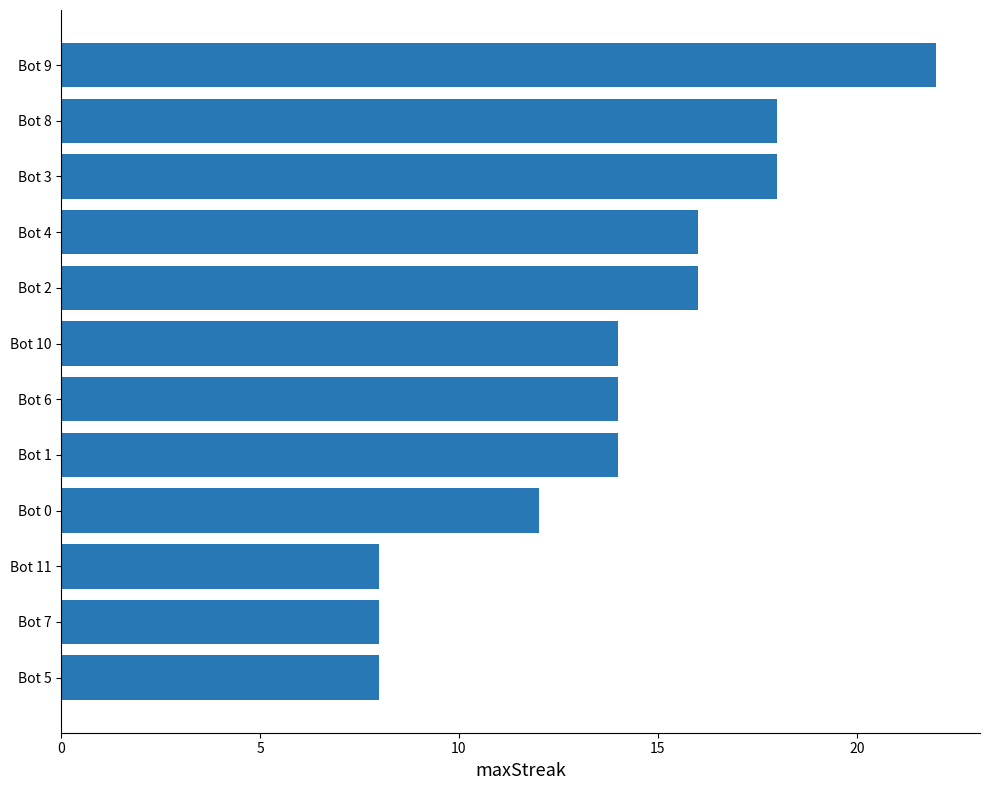

Reading top to bottom, transcribe all the data shown in this chart.

Bot 9=22	Bot 8=18	Bot 3=18	Bot 4=16	Bot 2=16	Bot 10=14	Bot 6=14	Bot 1=14	Bot 0=12	Bot 11=8	Bot 7=8	Bot 5=8